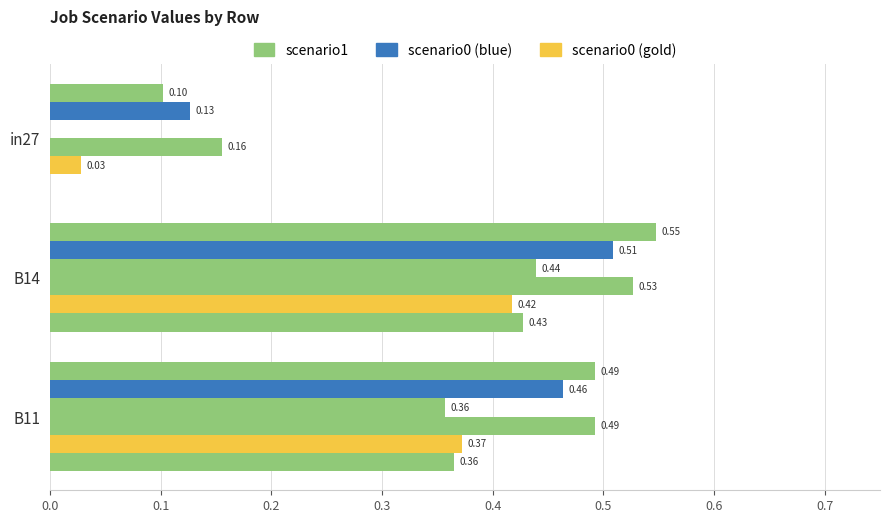

How many categories are shown in the chart?

3